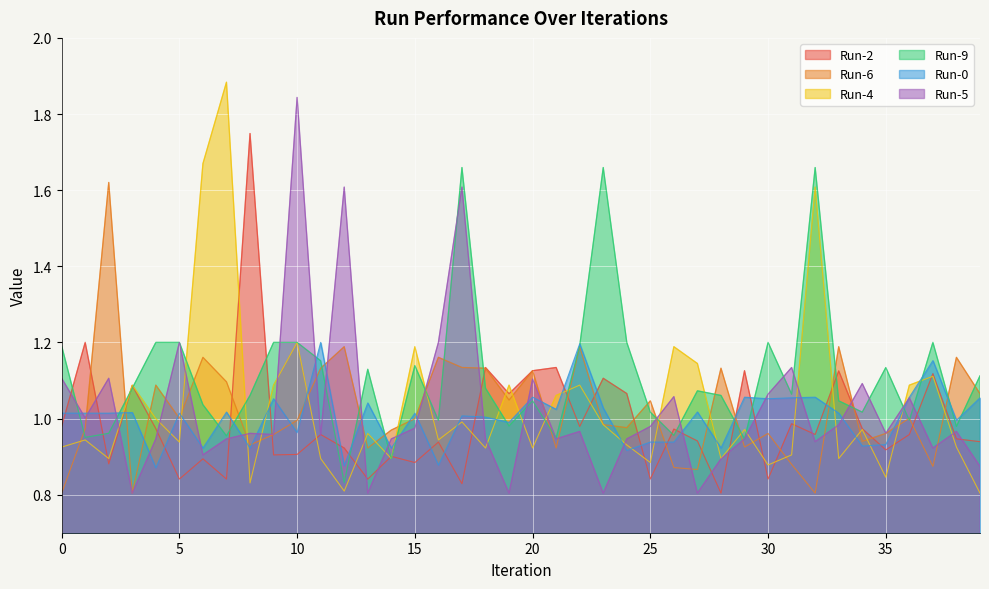

Where is the first local minimum for Run-6?

3